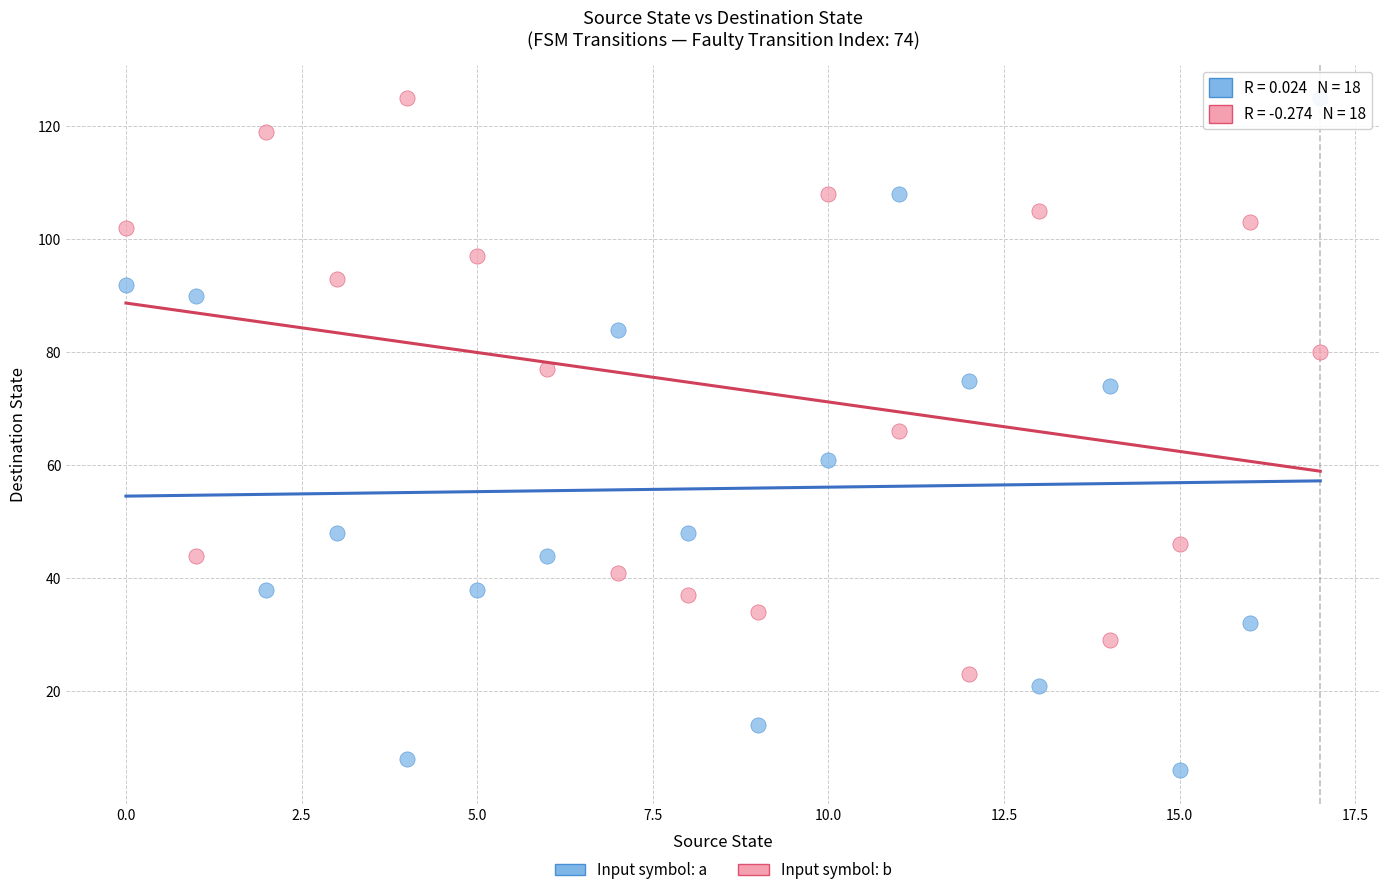

Which series has the widest spread of Y values?

Input symbol: a